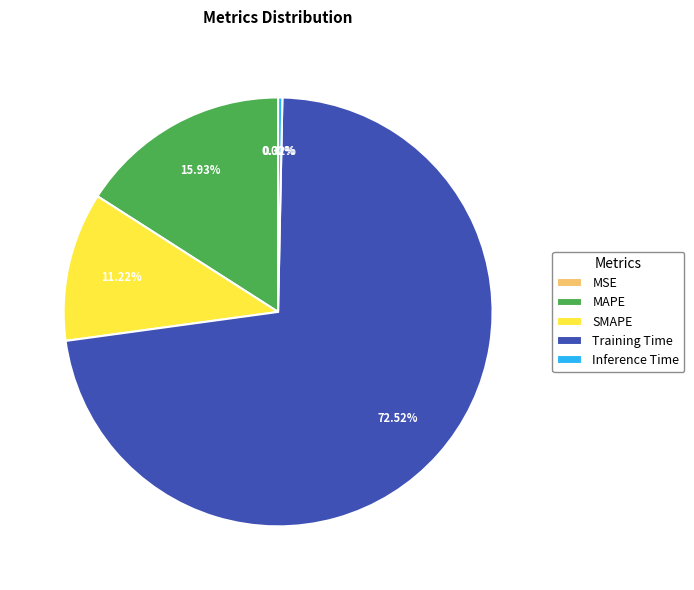

What is the largest slice in the pie chart?

Training Time